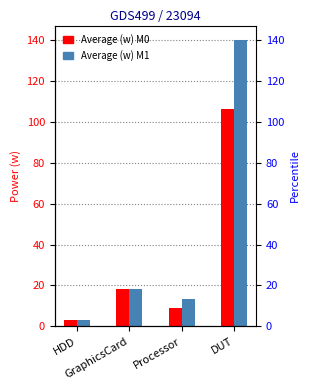

At how many categories does at least one series exceed 86?

1